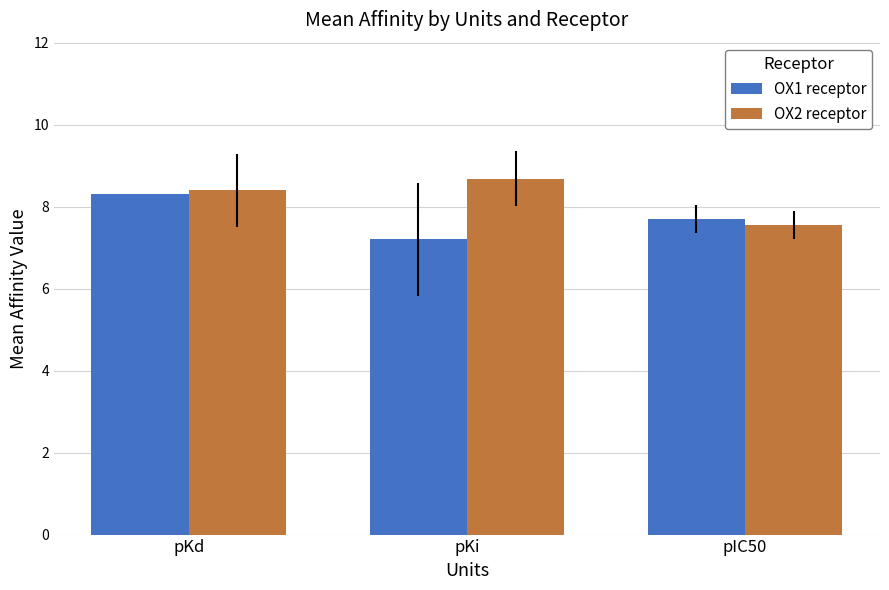

Rank the categories by OX1 receptor value from lowest to highest.

pKi, pIC50, pKd